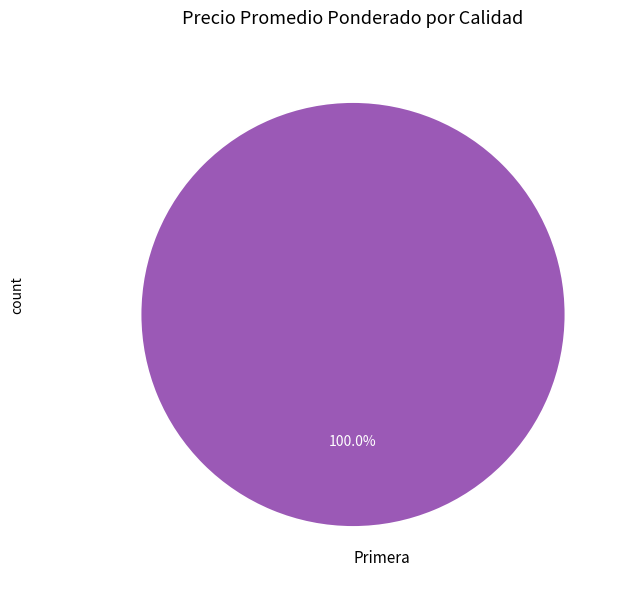

Which category accounts for the majority?

Primera